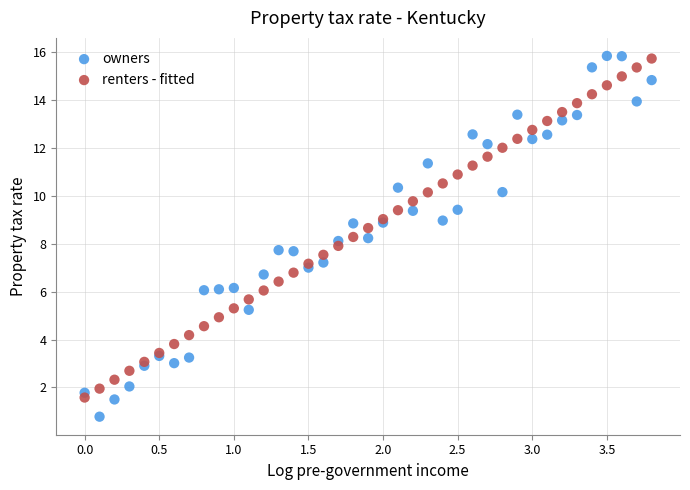

Which series has the widest spread of Y values?

owners